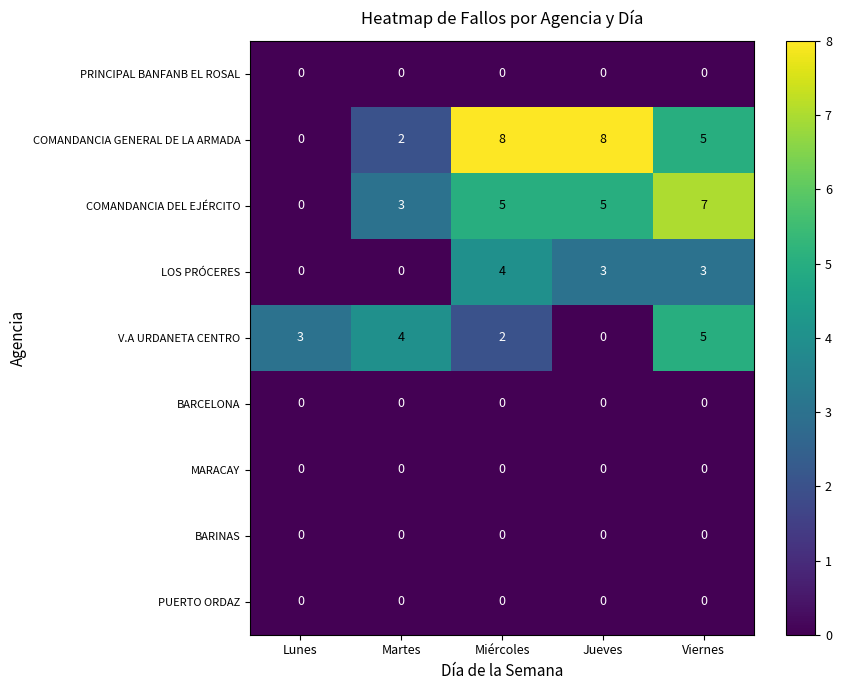

True or false: BARINAS has a value of 0 at Miércoles.

True